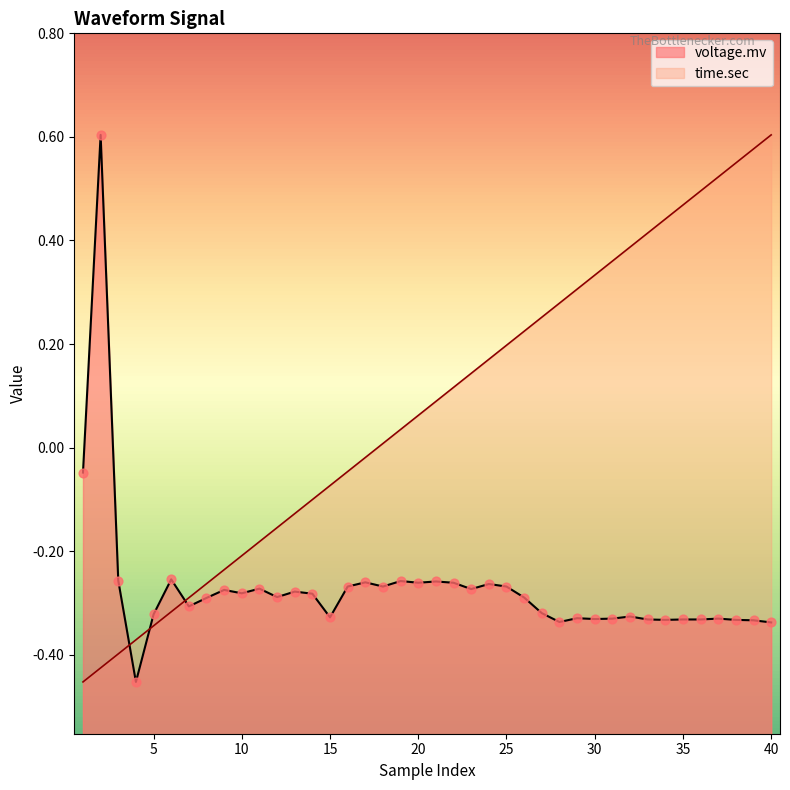

Which series has the largest Y range (max minus min)?

voltage.mv